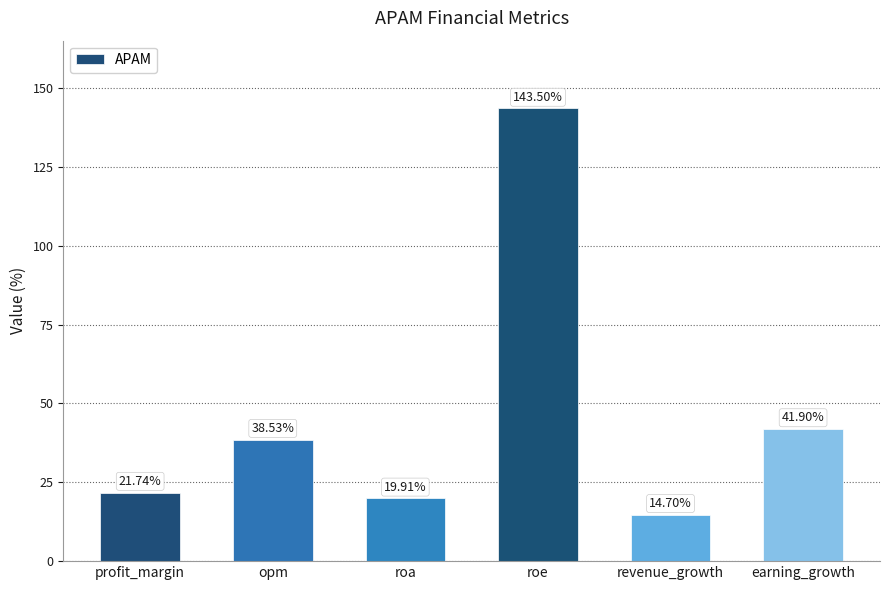

Are the bars grouped side by side (vs. stacked)?

No